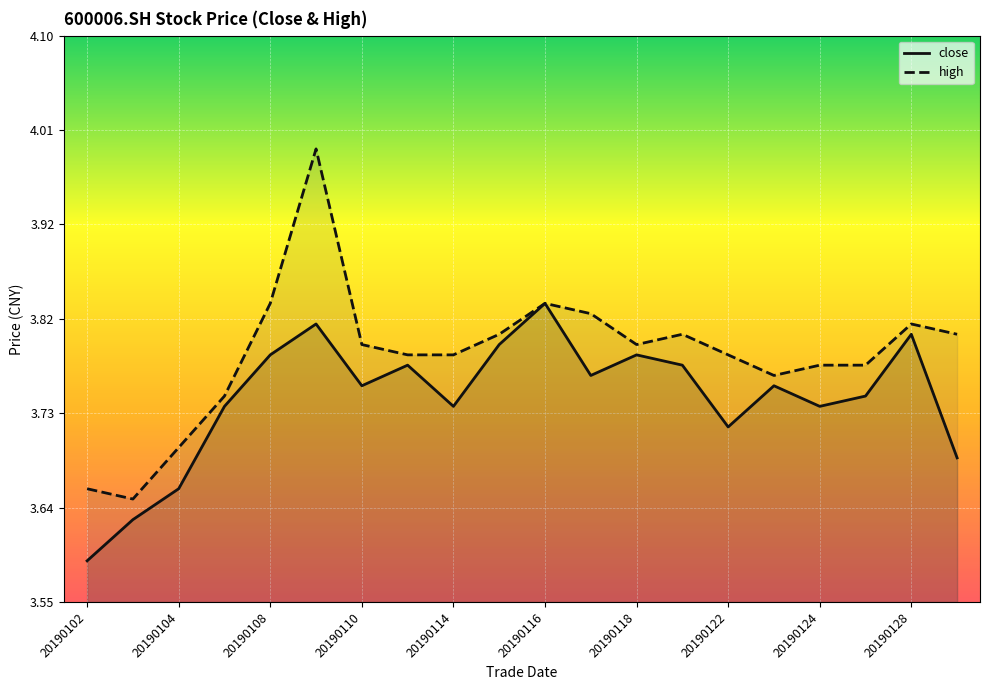

Reading left to right, extract all data points from this chart.

close: 20190102=3.6	20190103=3.6	20190104=3.7	20190107=3.7	20190108=3.8	20190109=3.8	20190110=3.8	20190111=3.8	20190114=3.7	20190115=3.8	20190116=3.8	20190117=3.8	20190118=3.8	20190121=3.8	20190122=3.7	20190123=3.8	20190124=3.7	20190125=3.8	20190128=3.8	20190129=3.7
high: 20190102=3.7	20190103=3.6	20190104=3.7	20190107=3.8	20190108=3.8	20190109=4.0	20190110=3.8	20190111=3.8	20190114=3.8	20190115=3.8	20190116=3.8	20190117=3.8	20190118=3.8	20190121=3.8	20190122=3.8	20190123=3.8	20190124=3.8	20190125=3.8	20190128=3.8	20190129=3.8